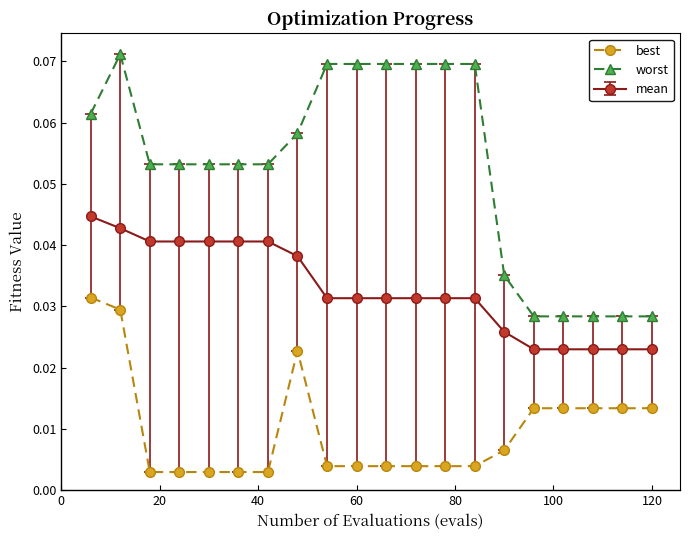

Count the best values in the range 0 to 1.

20